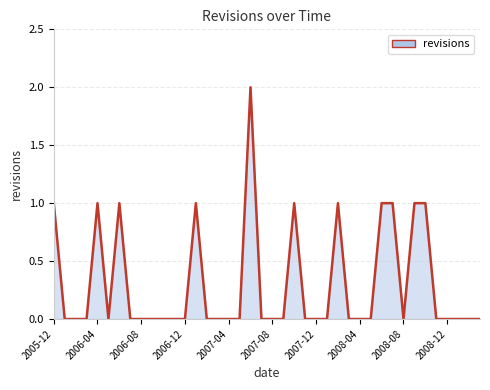

Does the chart have visible grid lines?

Yes